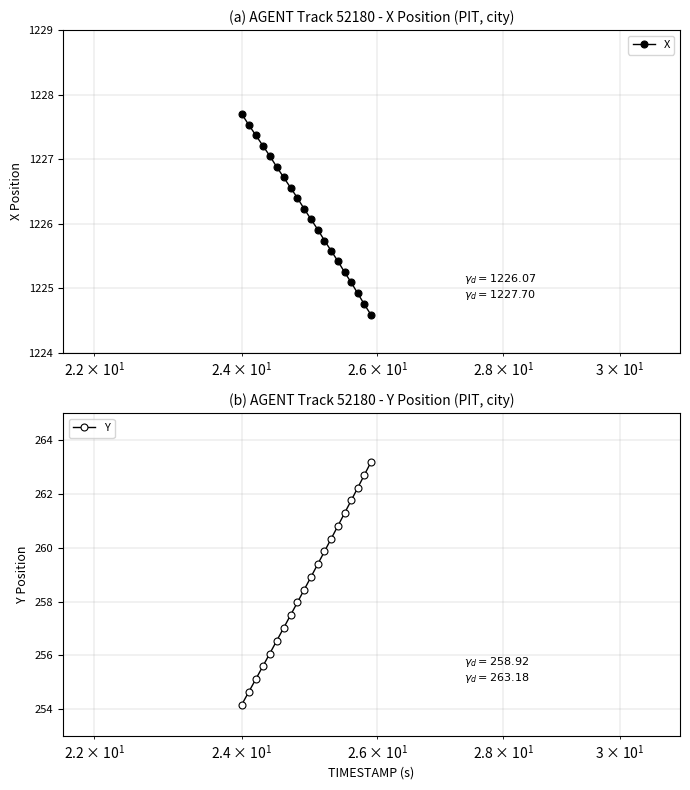

What is the value of the Y point at the 11th from the left?

258.9